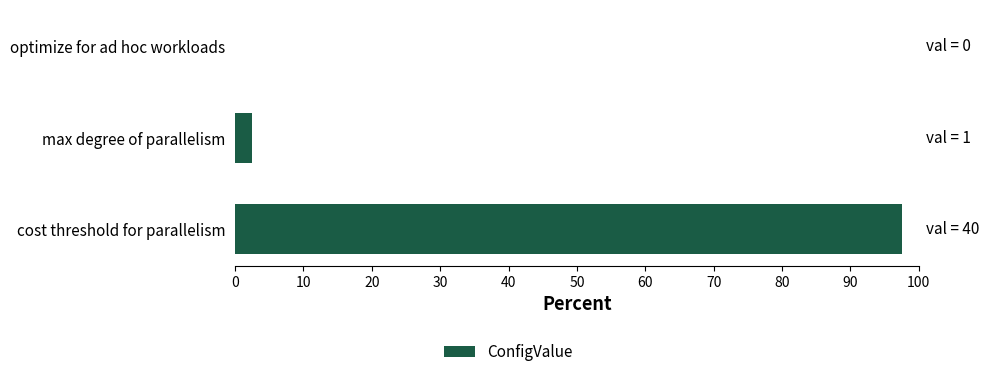

What is the greatest value displayed?

97.6